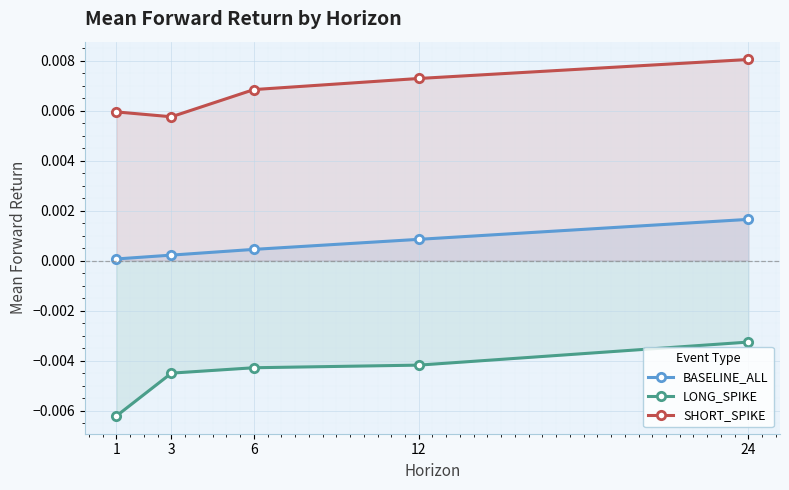

How many lines are shown in the chart?

3